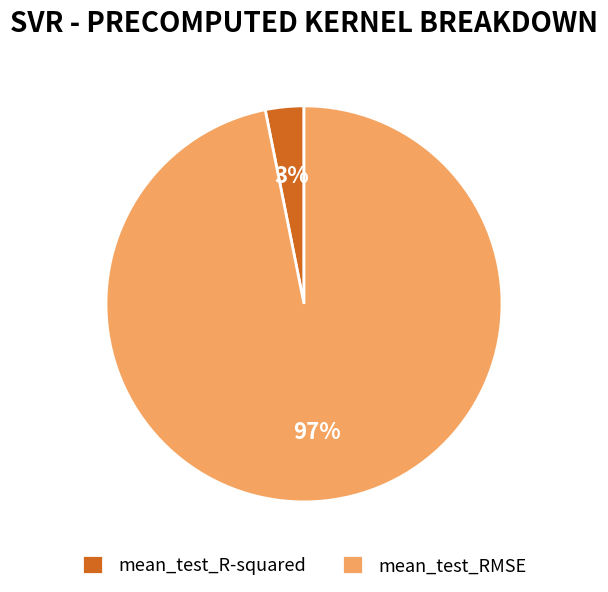

To the nearest percent, what percentage of the pie is mean_test_R-squared?

3%